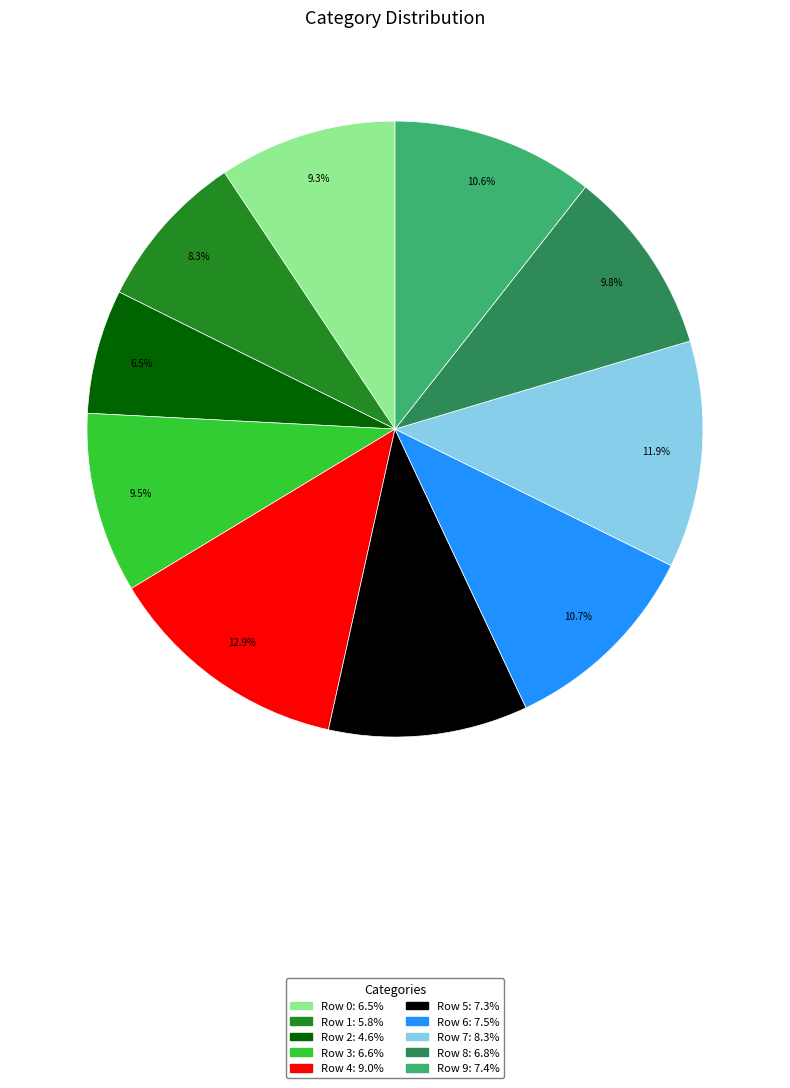

Does Row 9 represent more than half of the total?

No